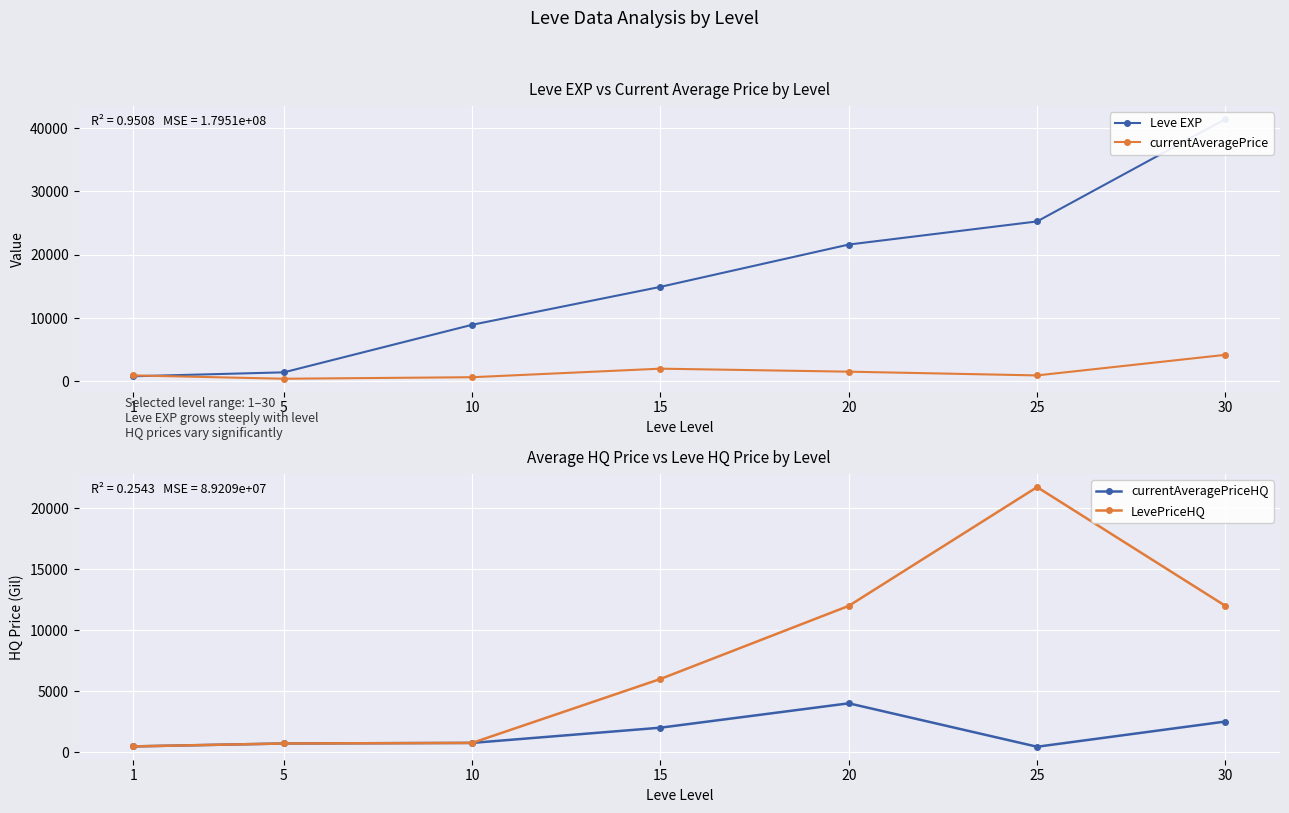

True or false: currentAveragePriceHQ has more than 2 points higher than both neighbors.

False